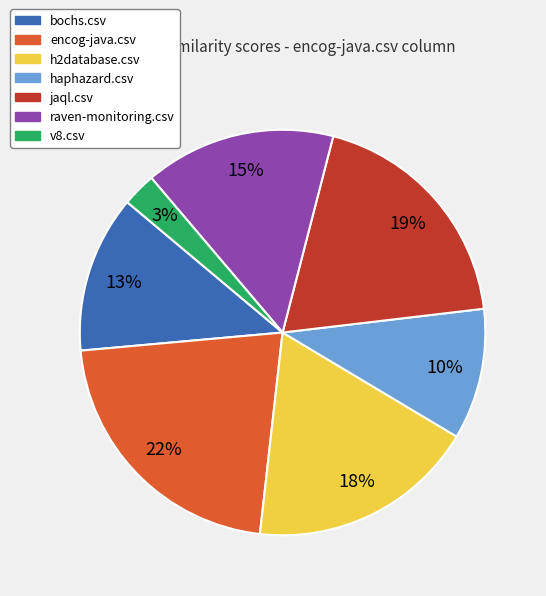

Does jaql.csv account for over 50% of the chart?

No